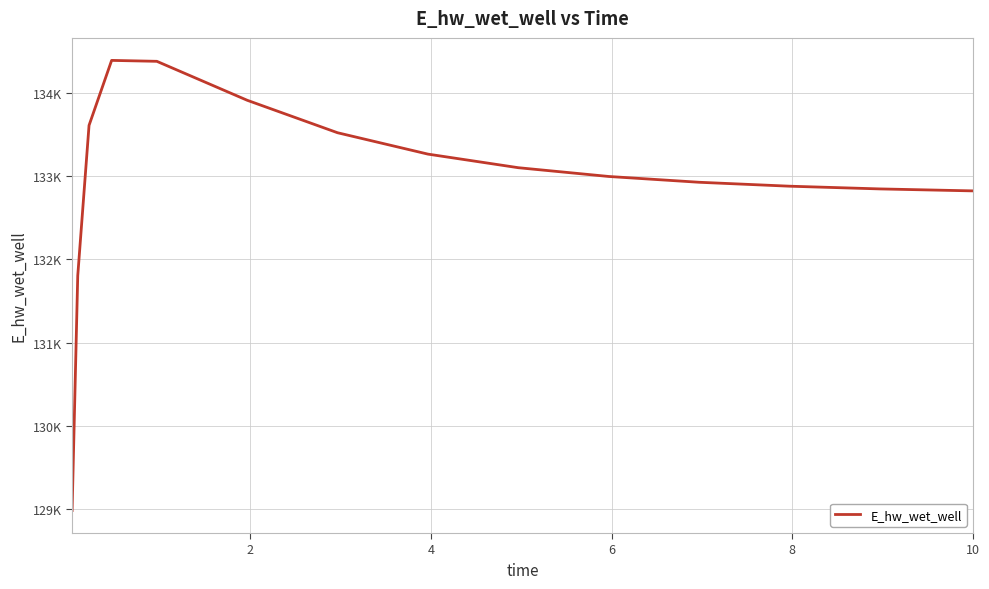

What is the maximum value shown in the chart?

134391.9